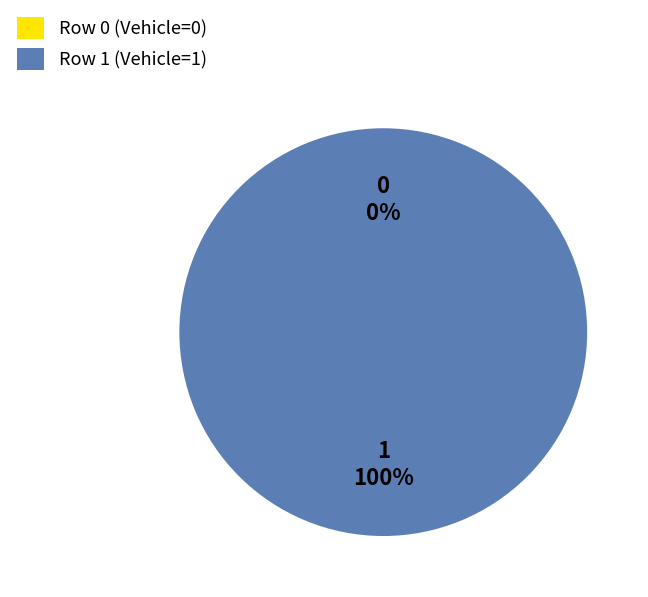

To the nearest percent, what is the average slice percentage?

50%